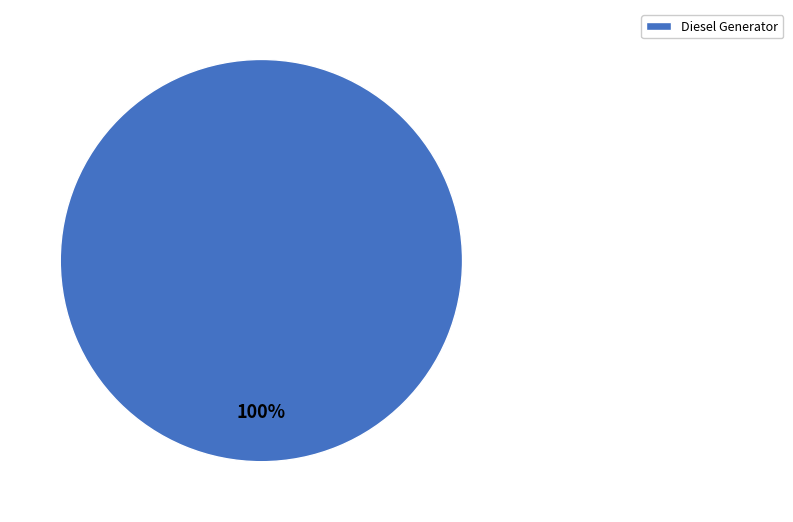

True or false: Diesel Generator accounts for 100% of the total.

True